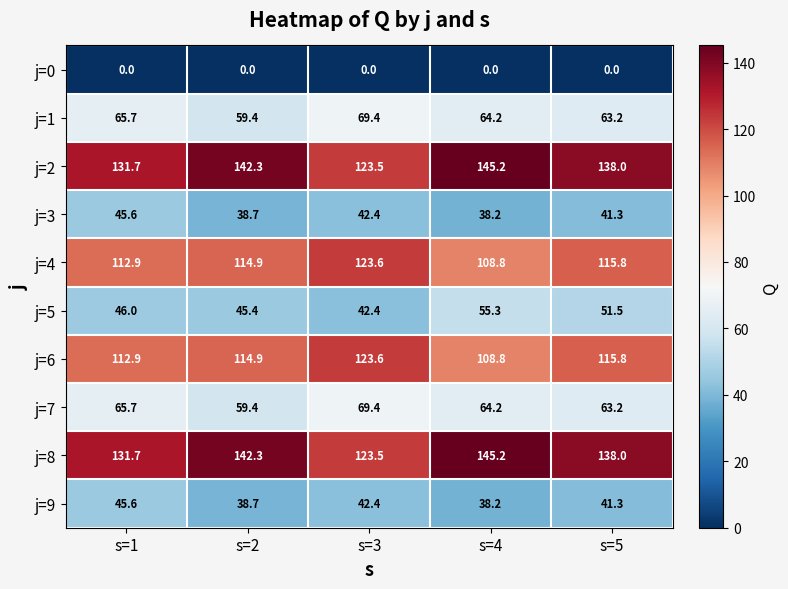

List the labels in order of j=1 value, largest first.

s=3, s=1, s=4, s=5, s=2